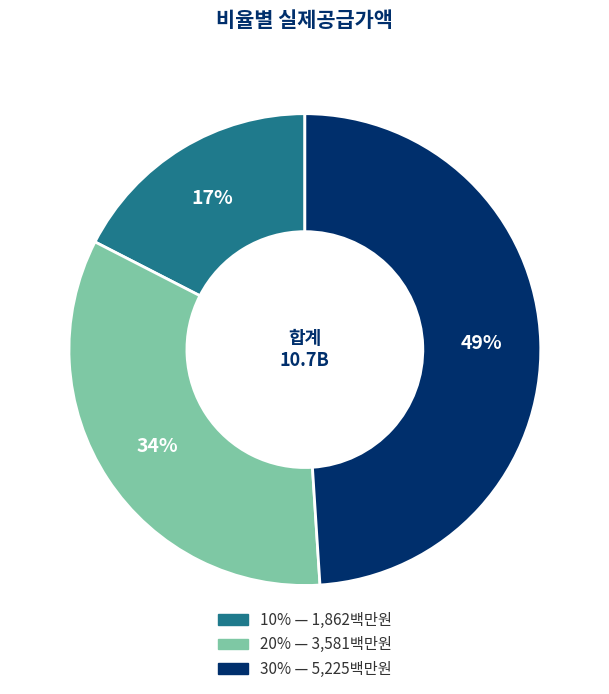

Rank the categories by value from lowest to highest.

10%, 20%, 30%